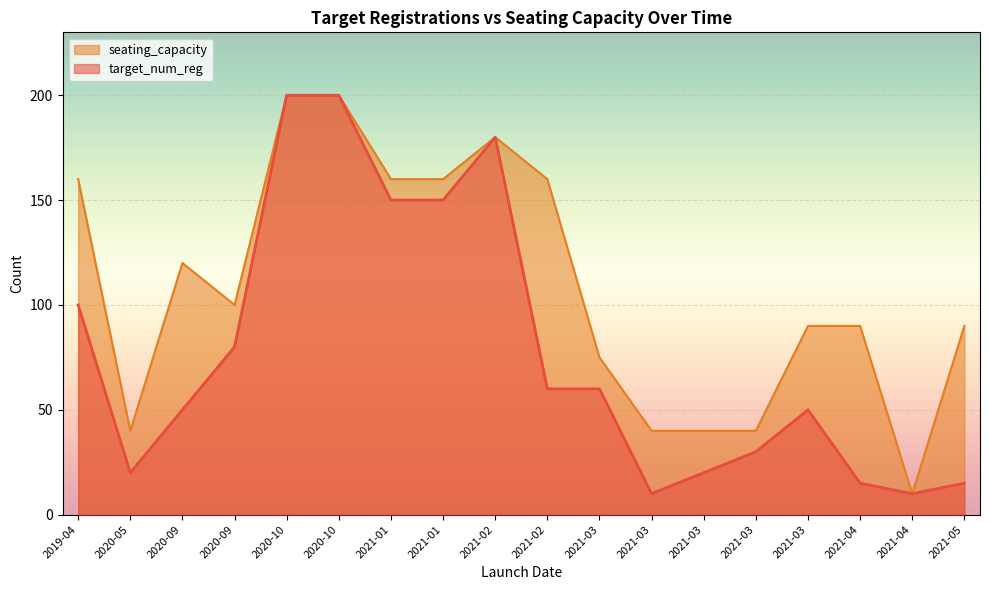

Which series has the largest total across all categories?

seating_capacity